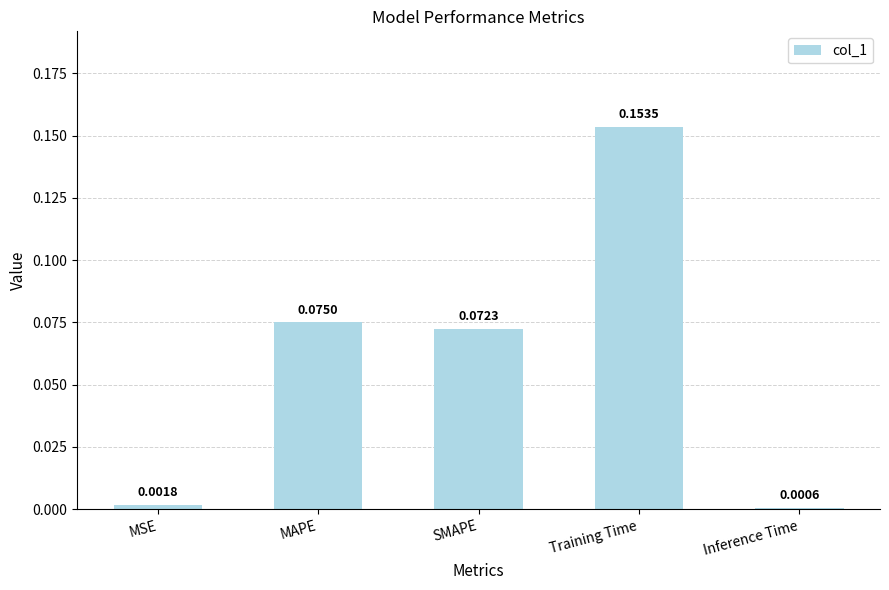

Which has a higher value, MAPE or SMAPE?

MAPE